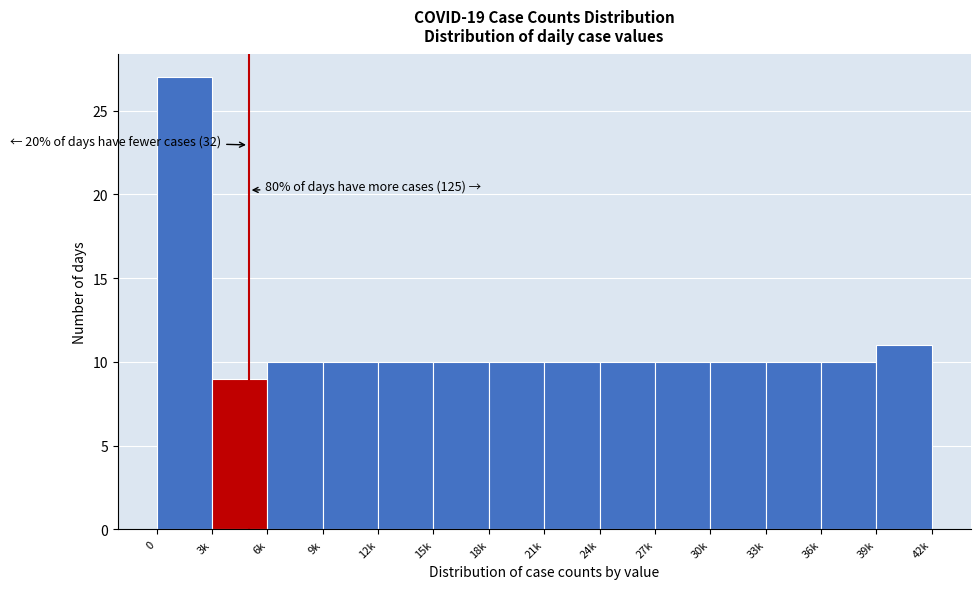

Reading left to right, extract all data points from this chart.

27	9	10	10	10	10	10	10	10	10	10	10	10	11